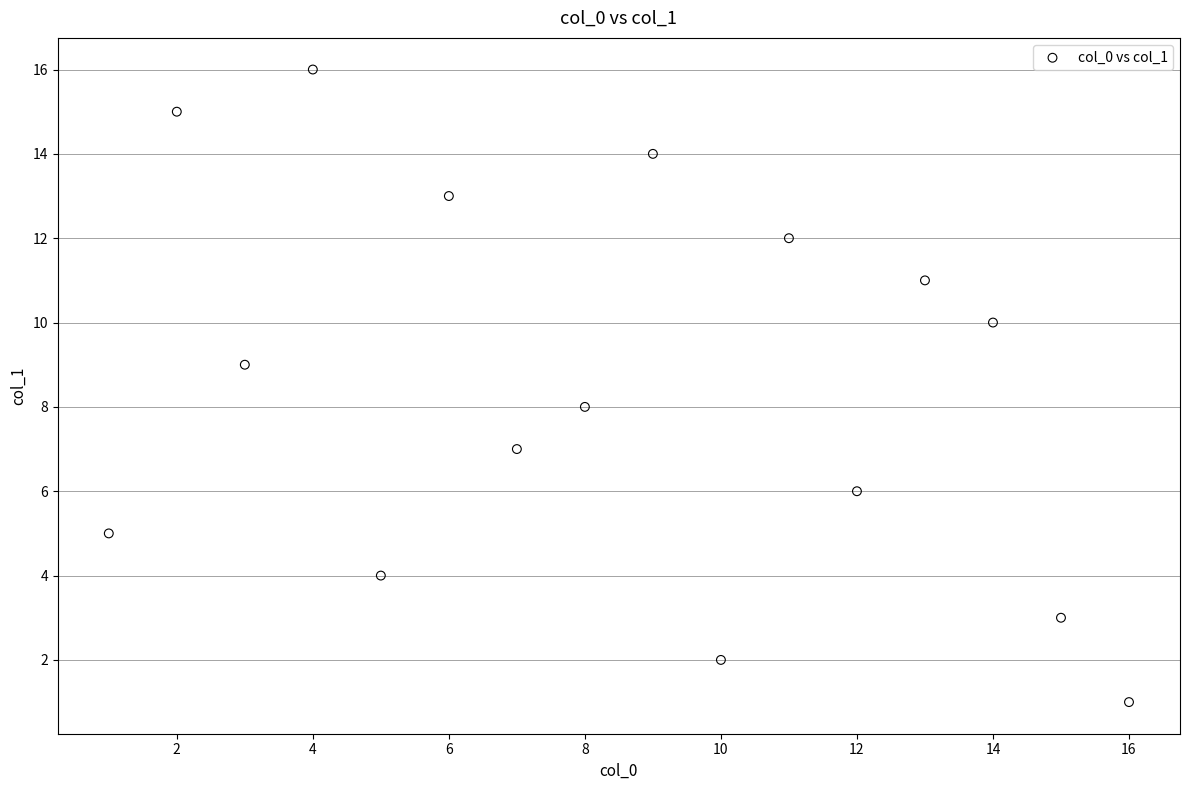

What is the range of Y values (max minus min)?

15